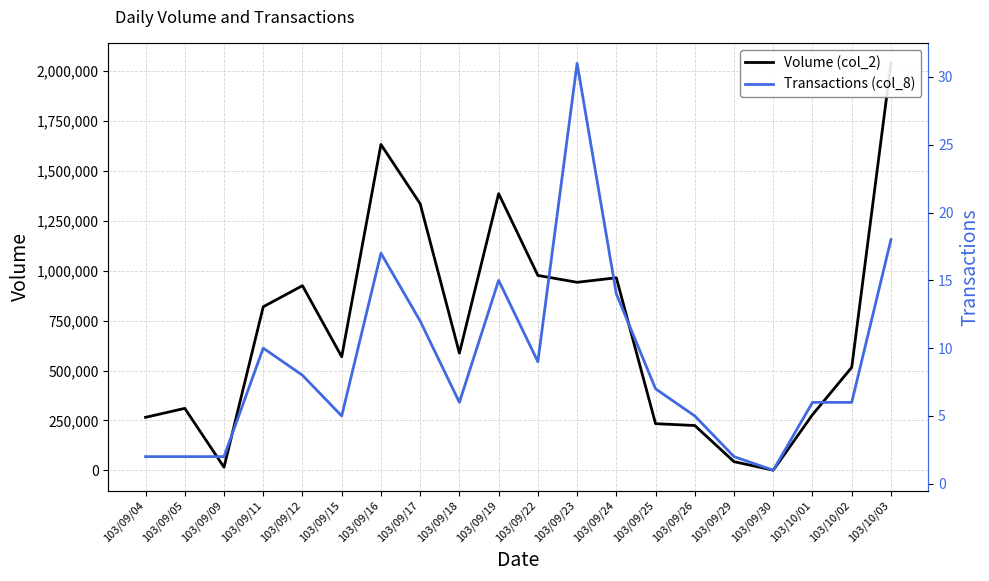

Reading left to right, what are all the values shown in this chart?

Volume (col_2): 103/09/04=265630	103/09/05=310540	103/09/09=15930	103/09/11=819040	103/09/12=924760	103/09/15=568830	103/09/16=1631560	103/09/17=1334870	103/09/18=586890	103/09/19=1385580	103/09/22=976000	103/09/23=941680	103/09/24=964180	103/09/25=233850	103/09/26=224630	103/09/29=43680	103/09/30=1070	103/10/01=278760	103/10/02=515690	103/10/03=2037690
Transactions (col_8): 103/09/04=2	103/09/05=2	103/09/09=2	103/09/11=10	103/09/12=8	103/09/15=5	103/09/16=17	103/09/17=12	103/09/18=6	103/09/19=15	103/09/22=9	103/09/23=31	103/09/24=14	103/09/25=7	103/09/26=5	103/09/29=2	103/09/30=1	103/10/01=6	103/10/02=6	103/10/03=18